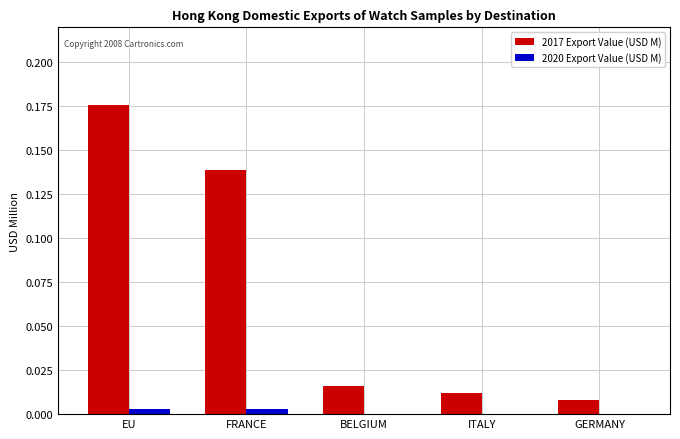

Count the number of categories in the chart.

5